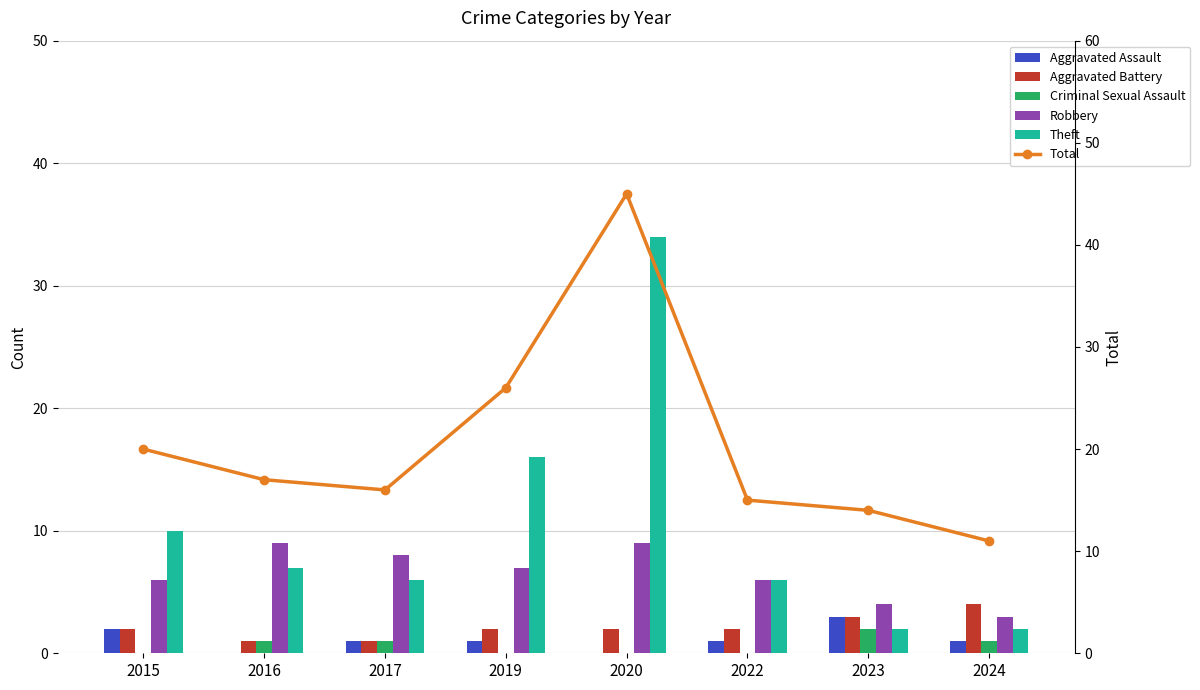

Reading right to left, what are all the values shown in this chart?

Aggravated Assault: 2024=1	2023=3	2022=1	2020=0	2019=1	2017=1	2016=0	2015=2
Aggravated Battery: 2024=4	2023=3	2022=2	2020=2	2019=2	2017=1	2016=1	2015=2
Criminal Sexual Assault: 2024=1	2023=2	2022=0	2020=0	2019=0	2017=1	2016=1	2015=0
Robbery: 2024=3	2023=4	2022=6	2020=9	2019=7	2017=8	2016=9	2015=6
Theft: 2024=2	2023=2	2022=6	2020=34	2019=16	2017=6	2016=7	2015=10
Total: 2024=11	2023=14	2022=15	2020=45	2019=26	2017=16	2016=17	2015=20